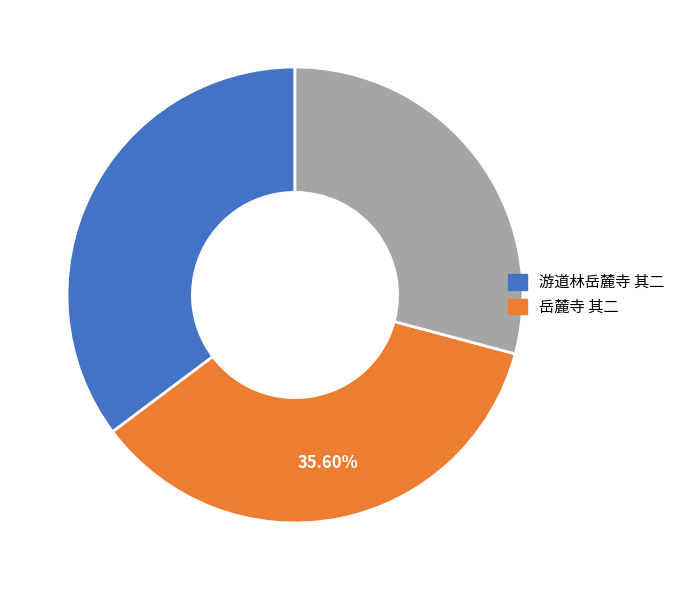

To the nearest percent, what is the difference between the largest and smallest slice percentages?

6%